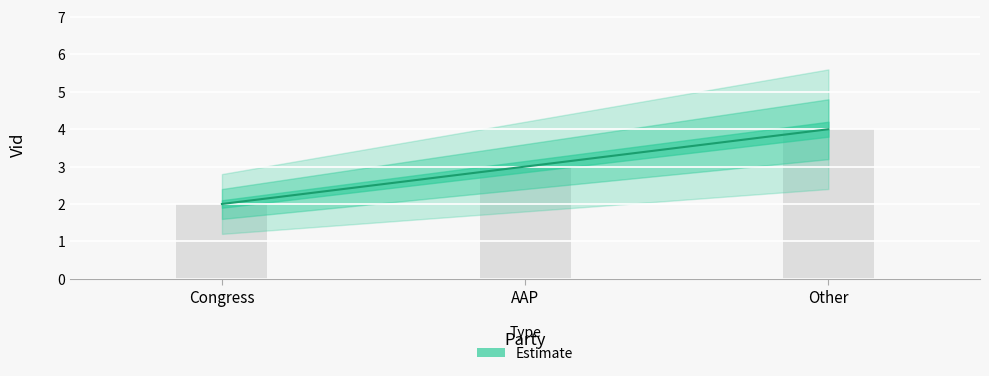

What is the maximum value shown in the chart?

4